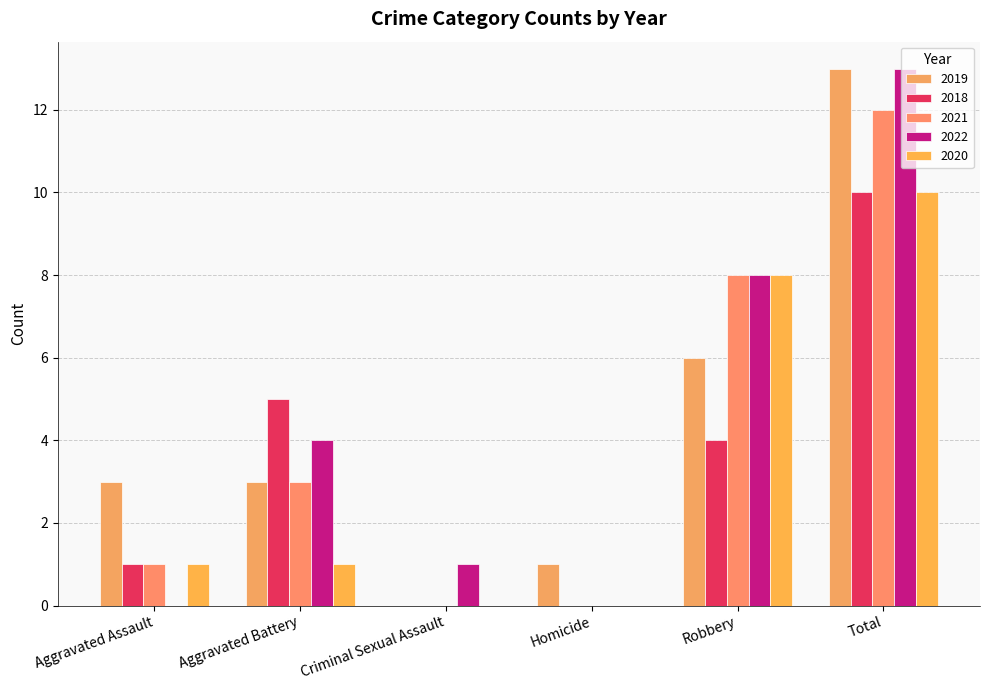

Count the number of categories in the chart.

6